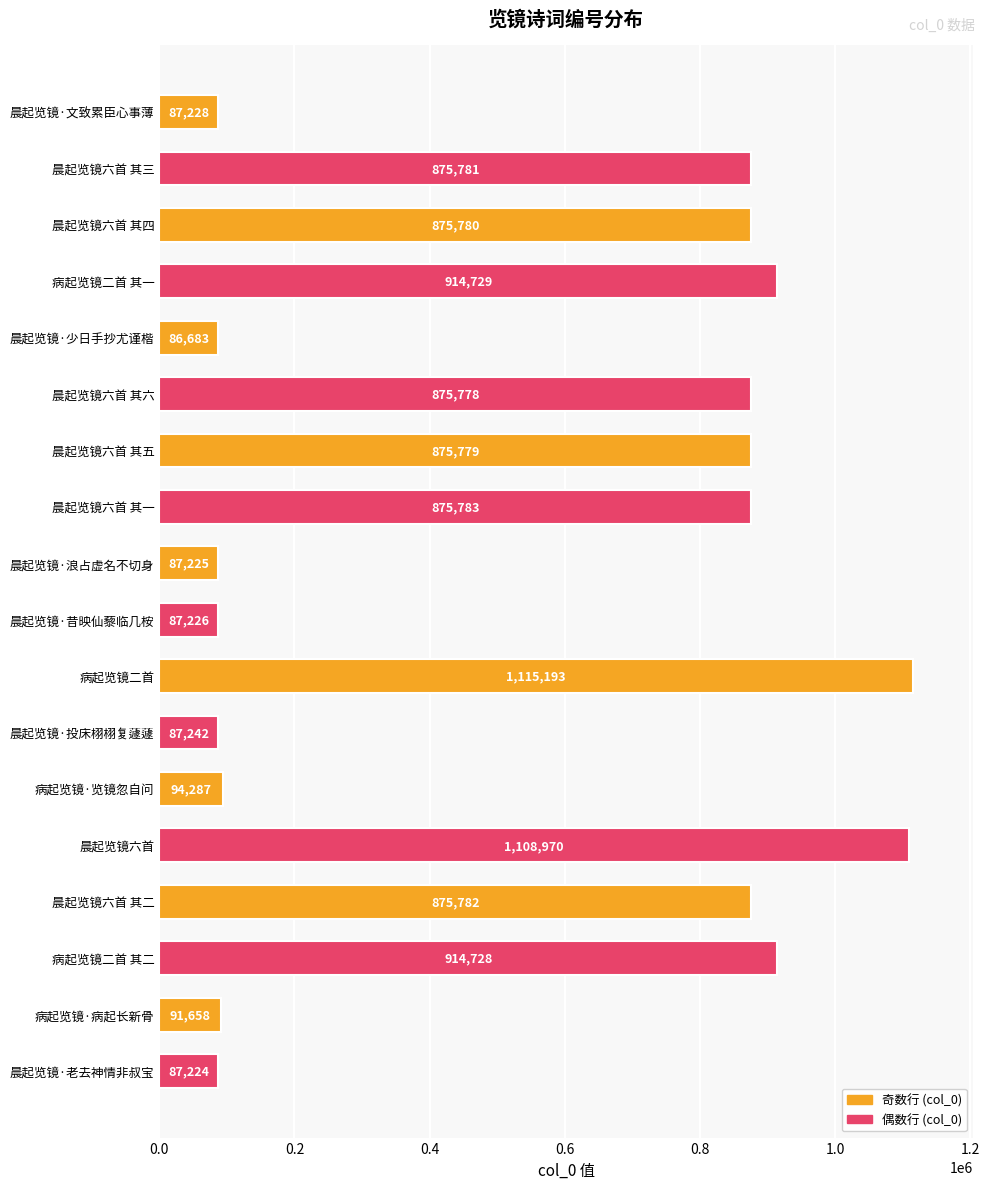

Does the chart contain stacked bars?

No